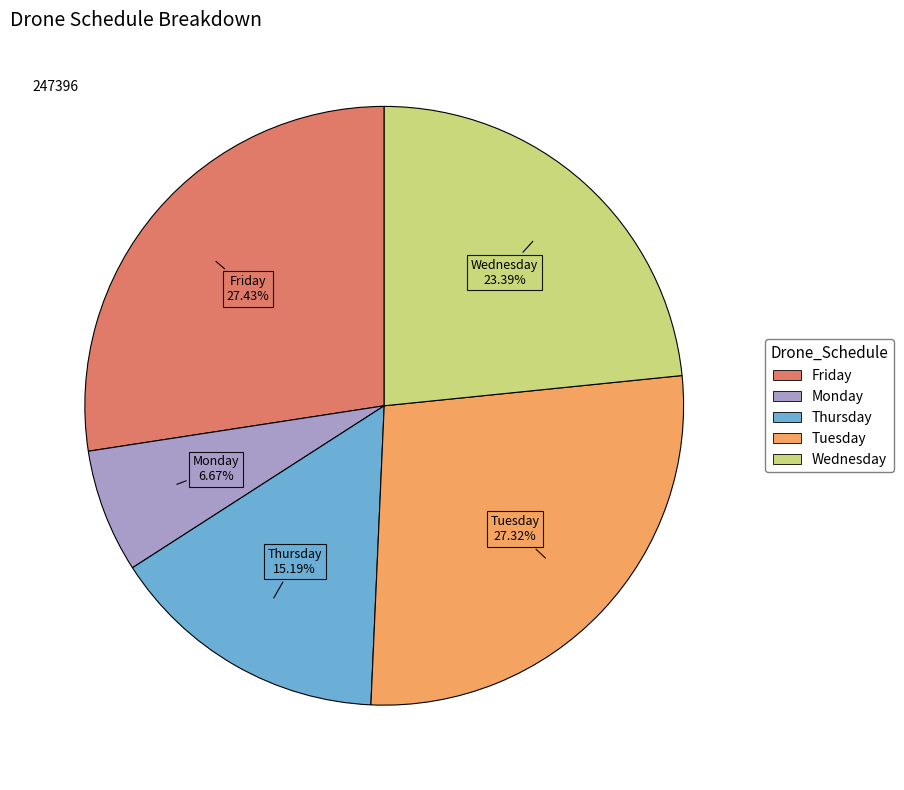

How many segments does this pie chart have?

5